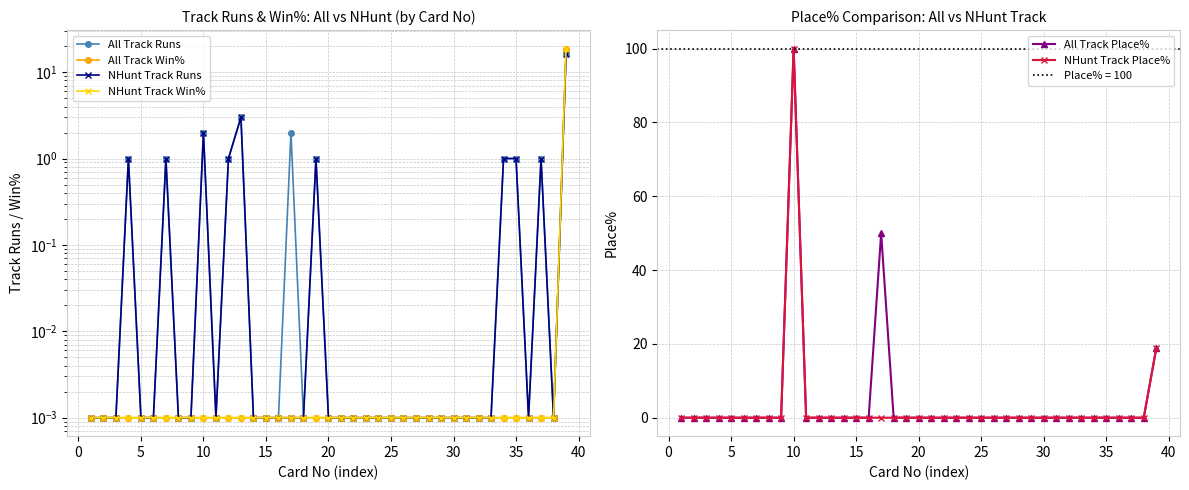

Which category has the highest value in the NHunt Track Place% series?

10